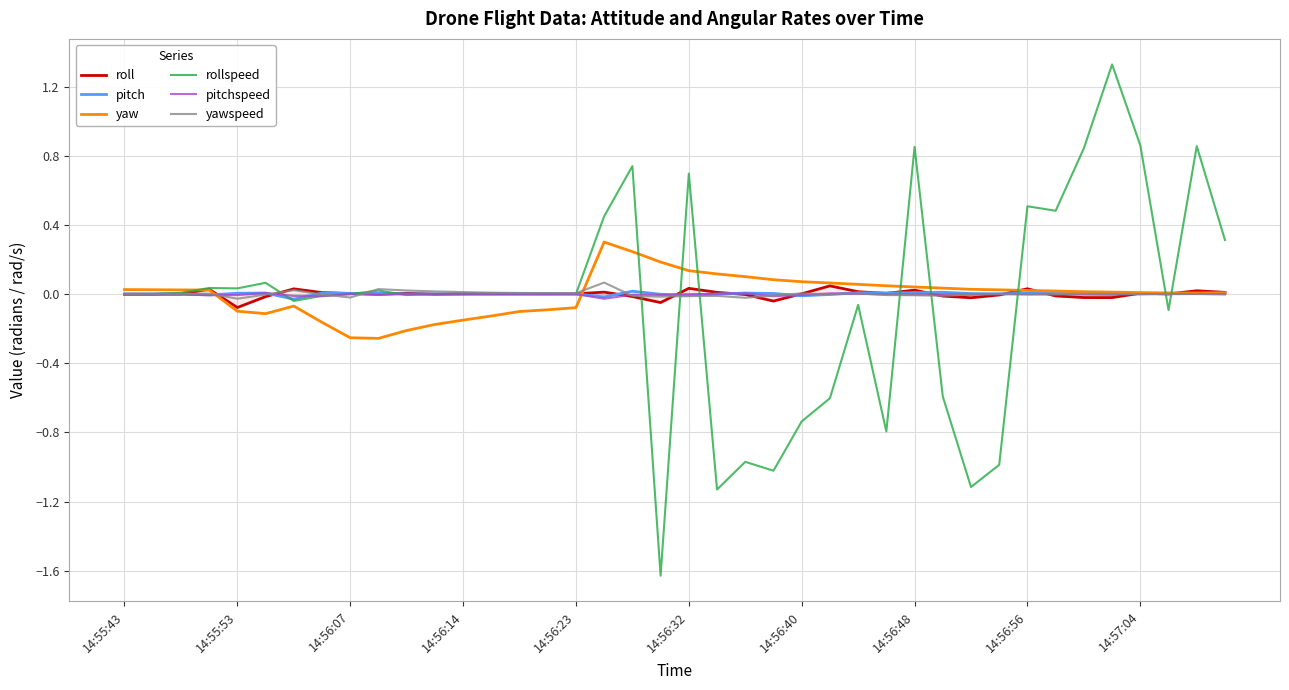

Which series changed the most between 14 and 17?

rollspeed